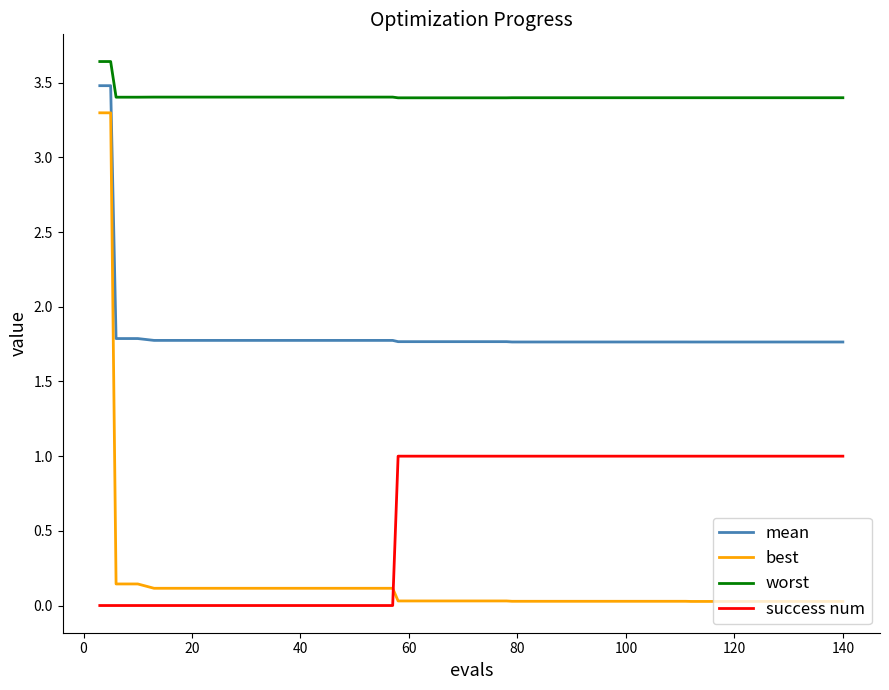

Which series has the largest total across all categories?

worst